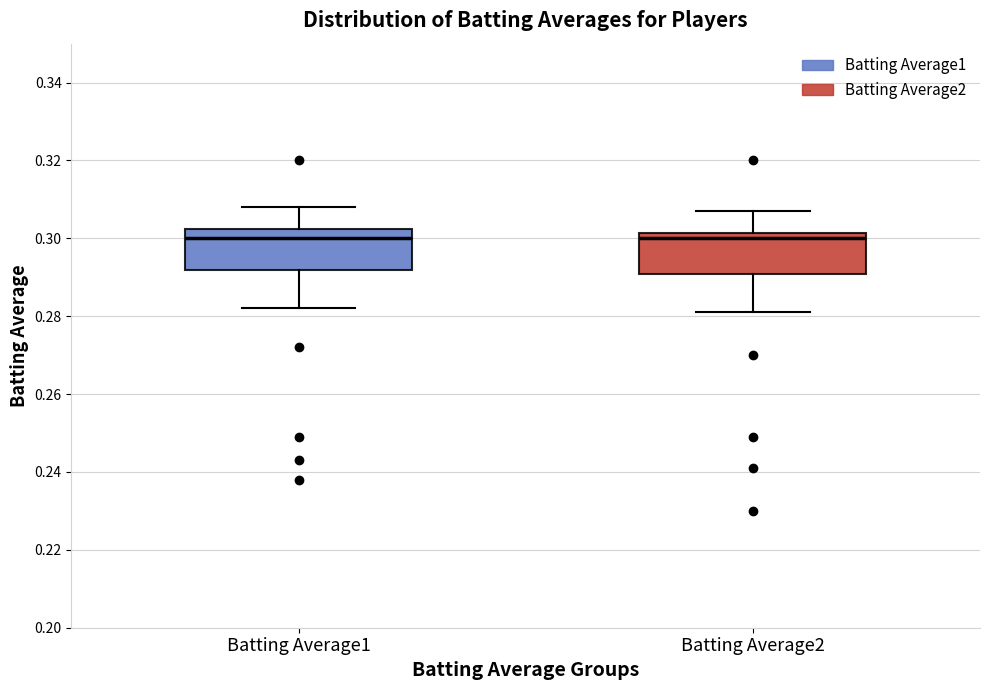

Where does the median line of the box for Batting Average1 sit on the y-axis? The values are not printed on the chart, so give them approximately, as read against the axis.

0.300